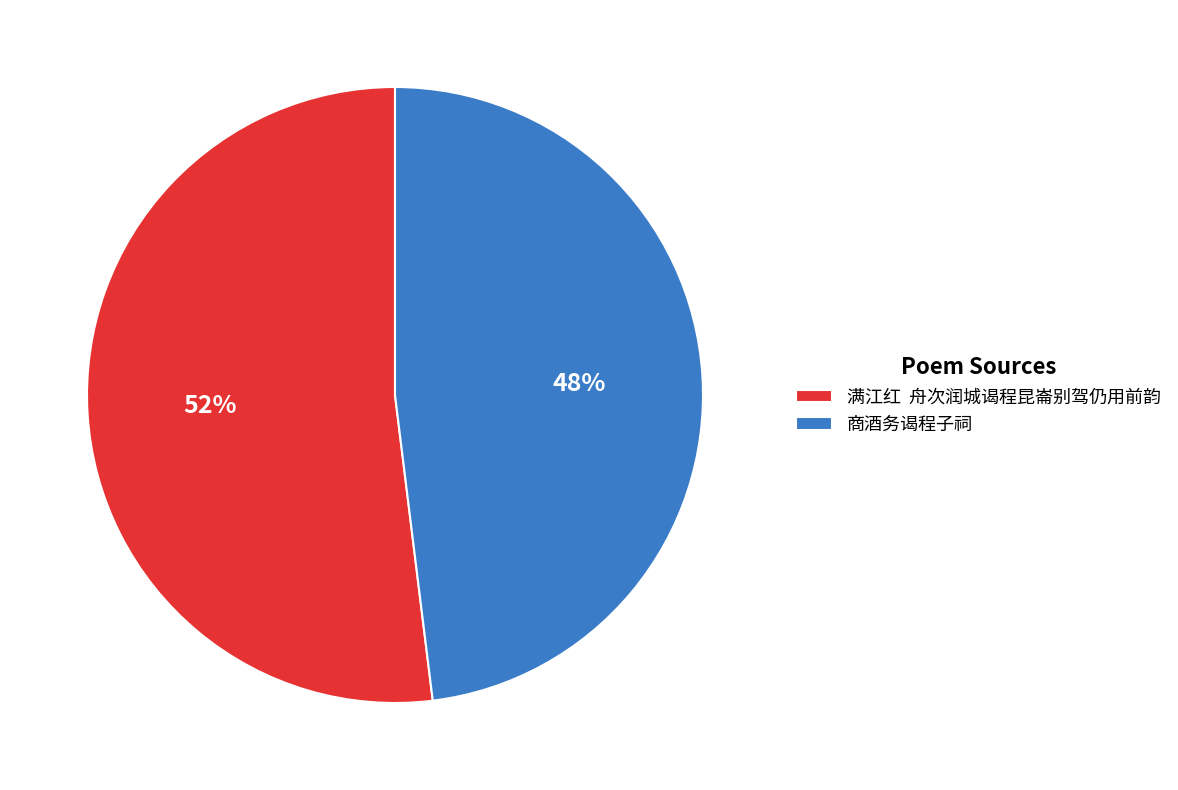

The 满江红 舟次润城谒程昆崙别驾仍用前韵 slice represents 52% of the pie. True or false?

True